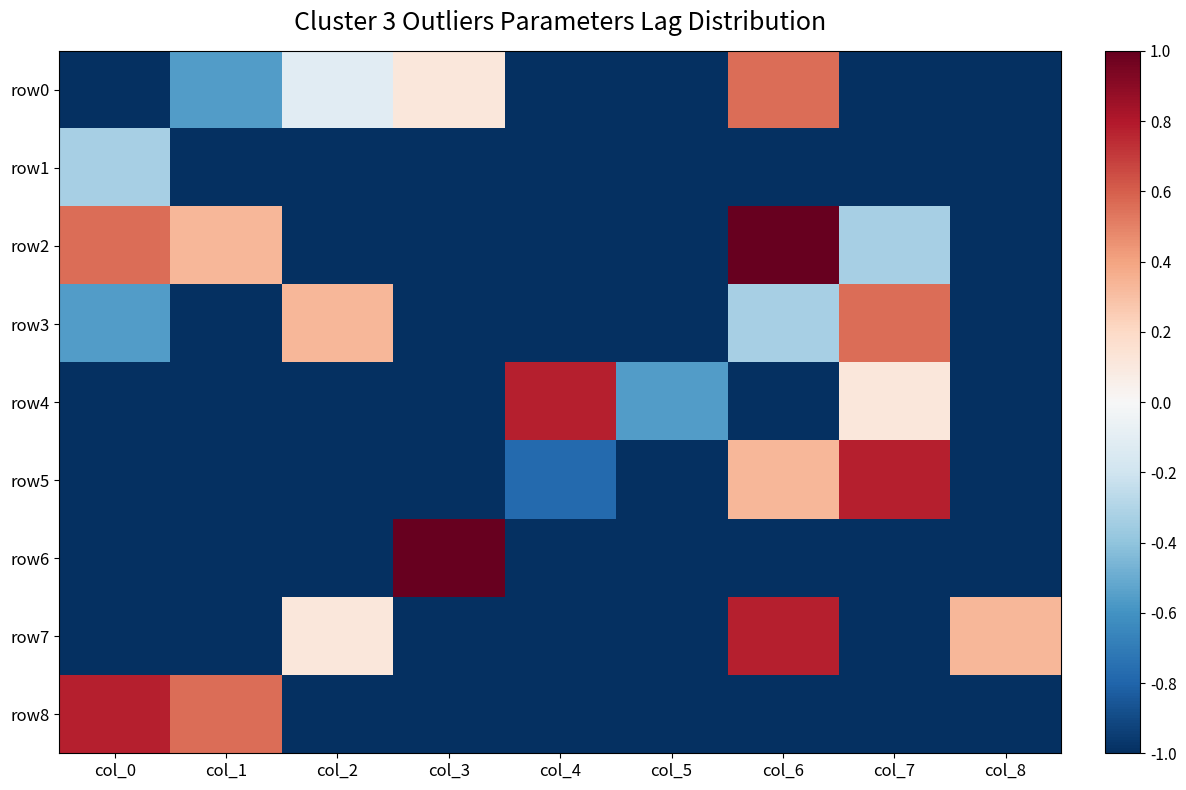

At how many categories does at least one series exceed 0?

8